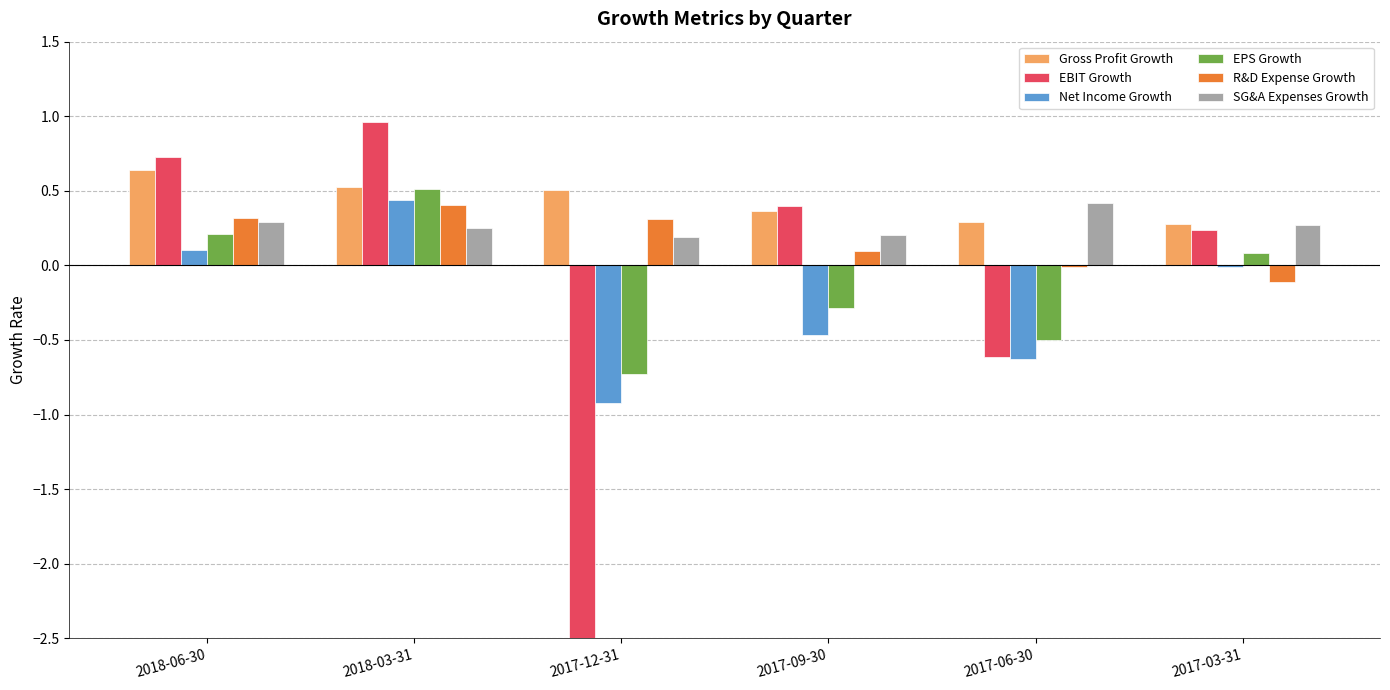

How many values in EBIT Growth are above zero?

4